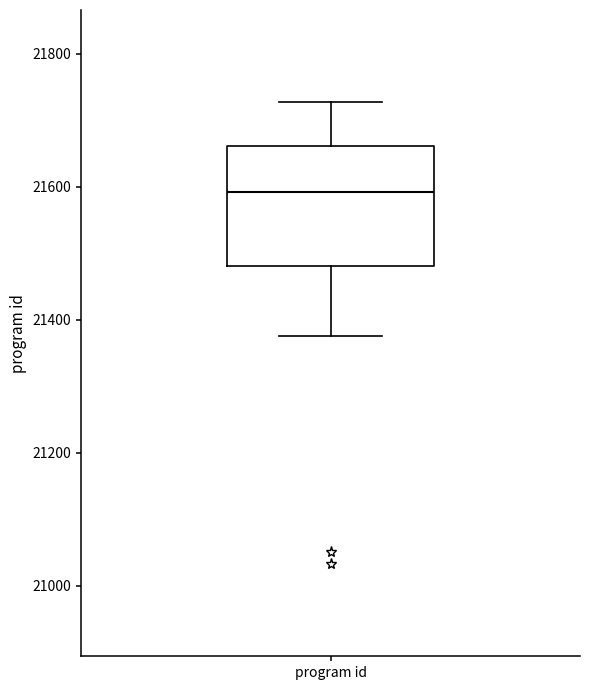

Read this box plot against the y-axis: the position of the median line, the range covered by the box, and the ends of both whiskers. The values are not printed on the chart, so give them approximately, as read against the axis.

median 21600, box 21480 to 21660, whiskers 21380 to 21720